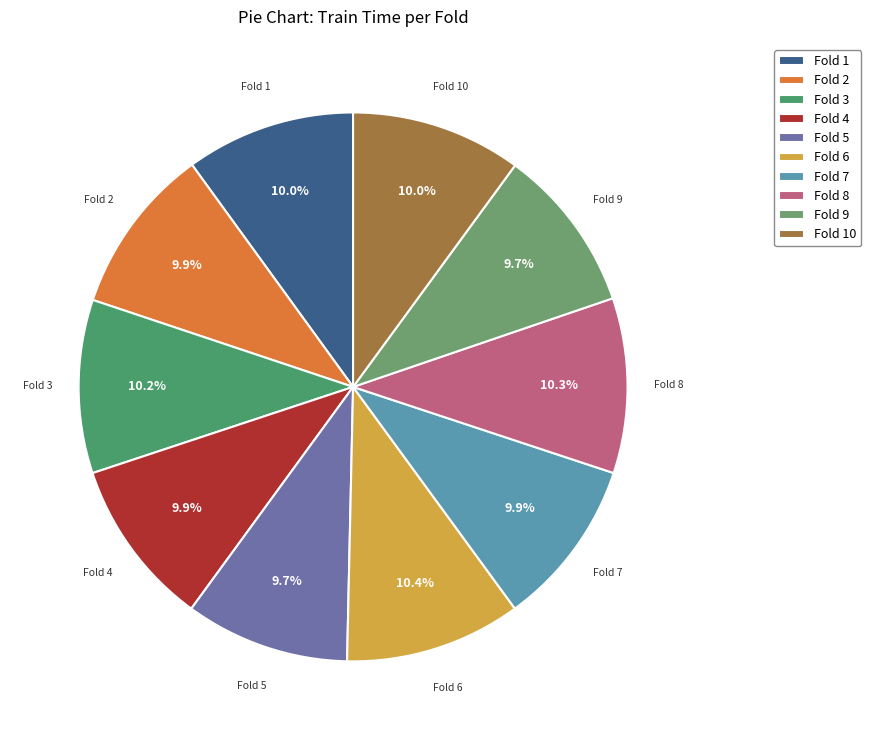

Does Fold 2 represent more than half of the total?

No